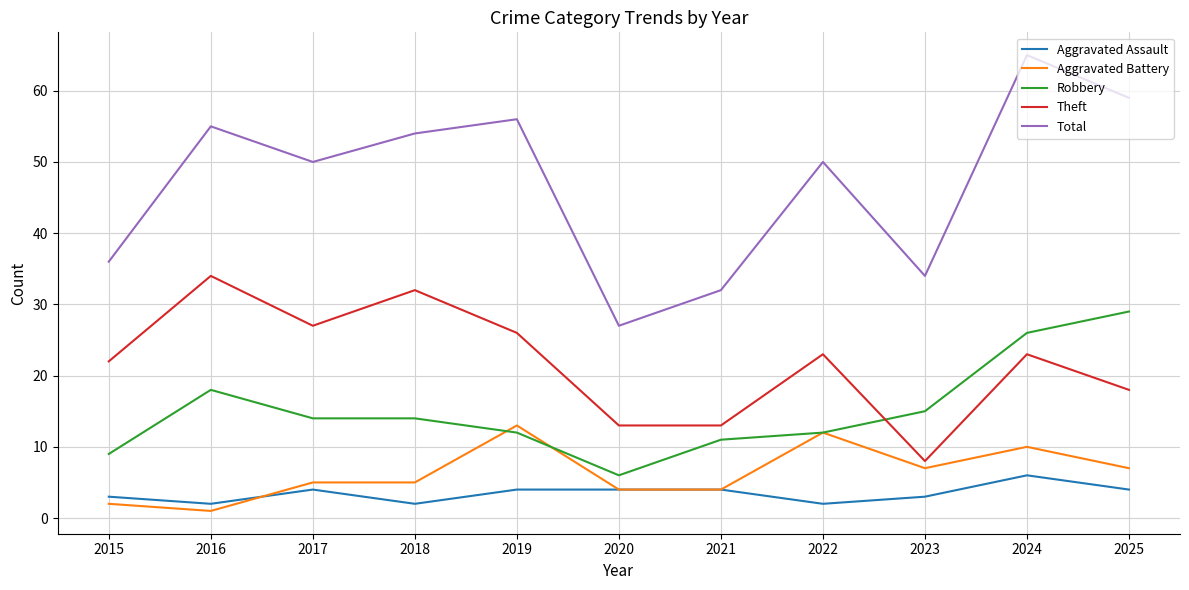

The value of Robbery at 2020 is 9. True or false?

False